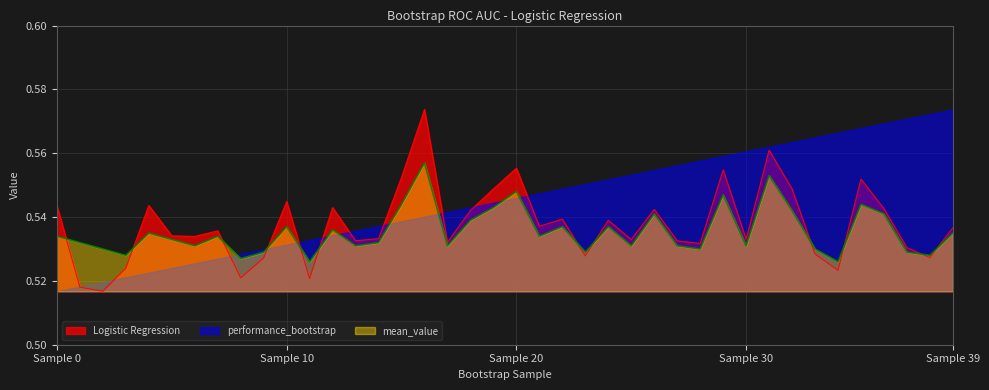

Is the value of mean_value at Sample 0 greater than the value of Logistic Regression at Sample 0?

No